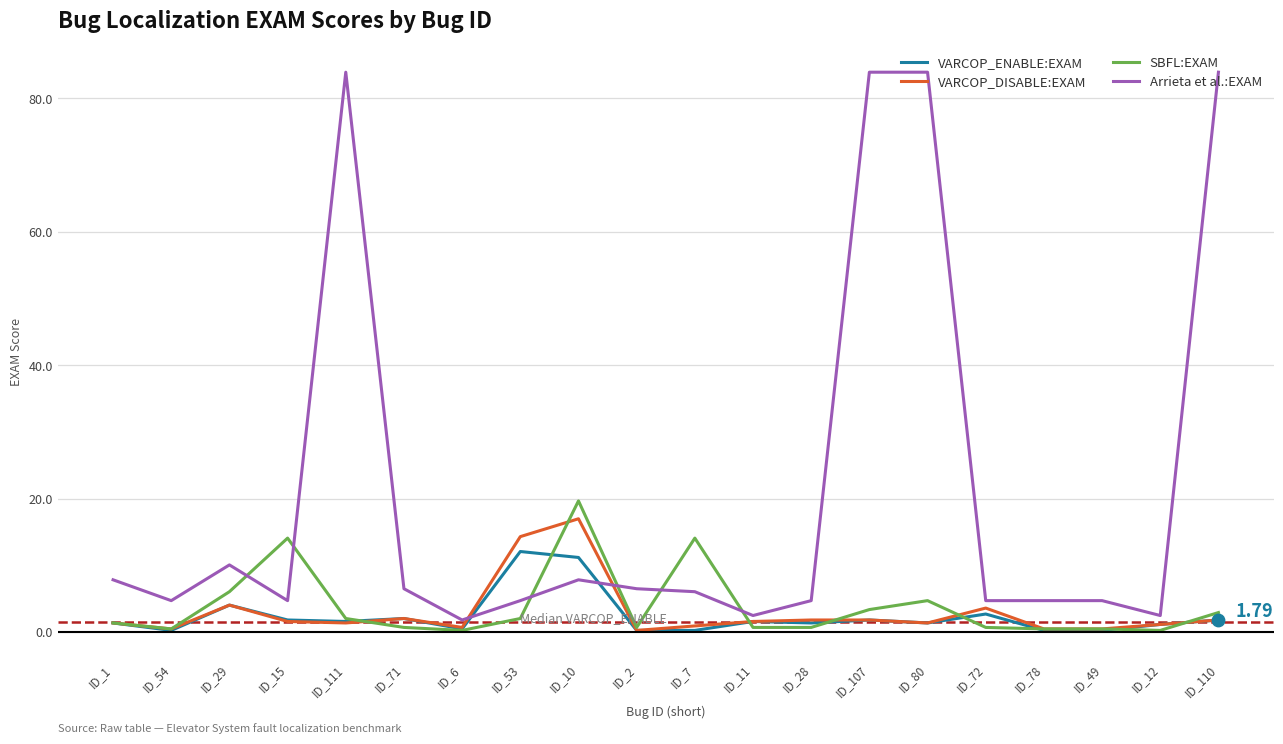

At how many categories does at least one series exceed 16?

5